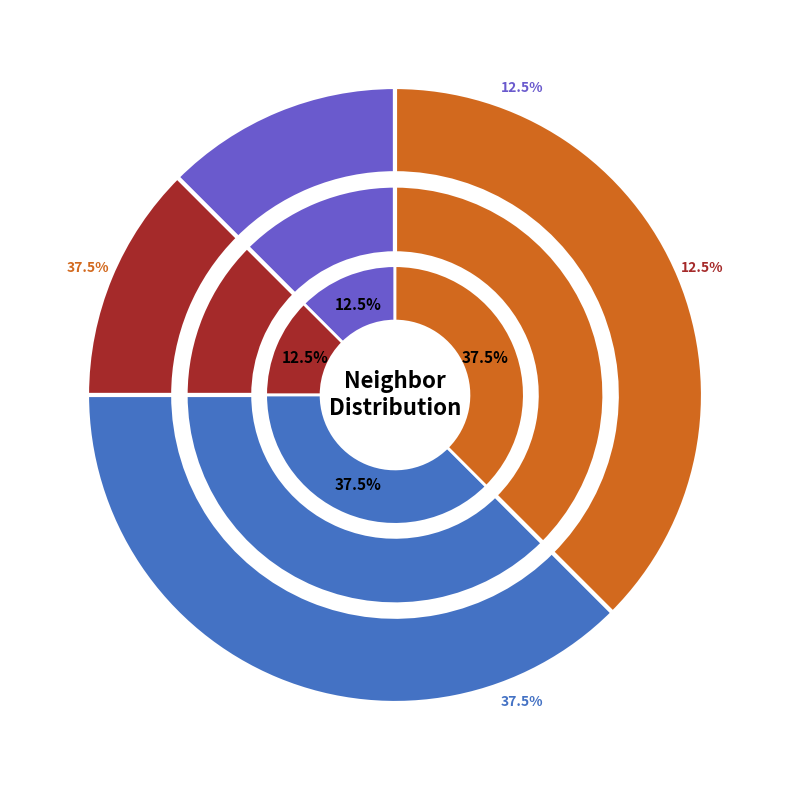

Which category has the biggest portion of the pie?

neighbor_num=4